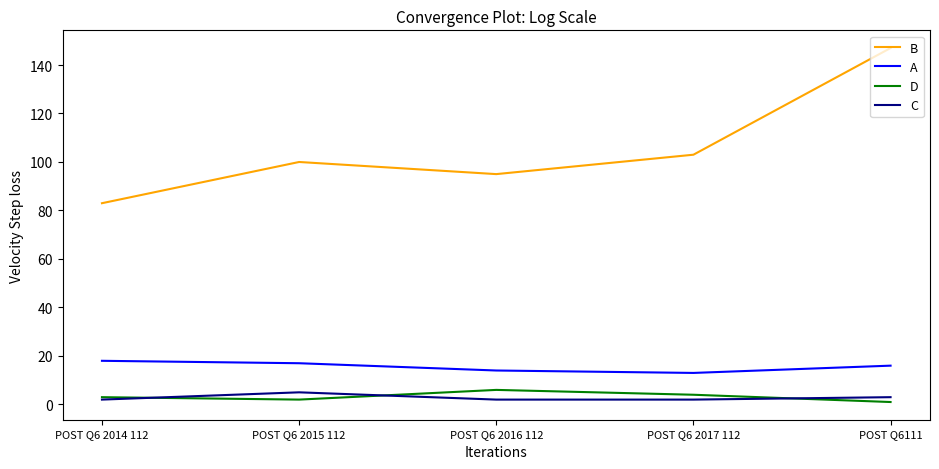

What is the smallest value displayed?

1